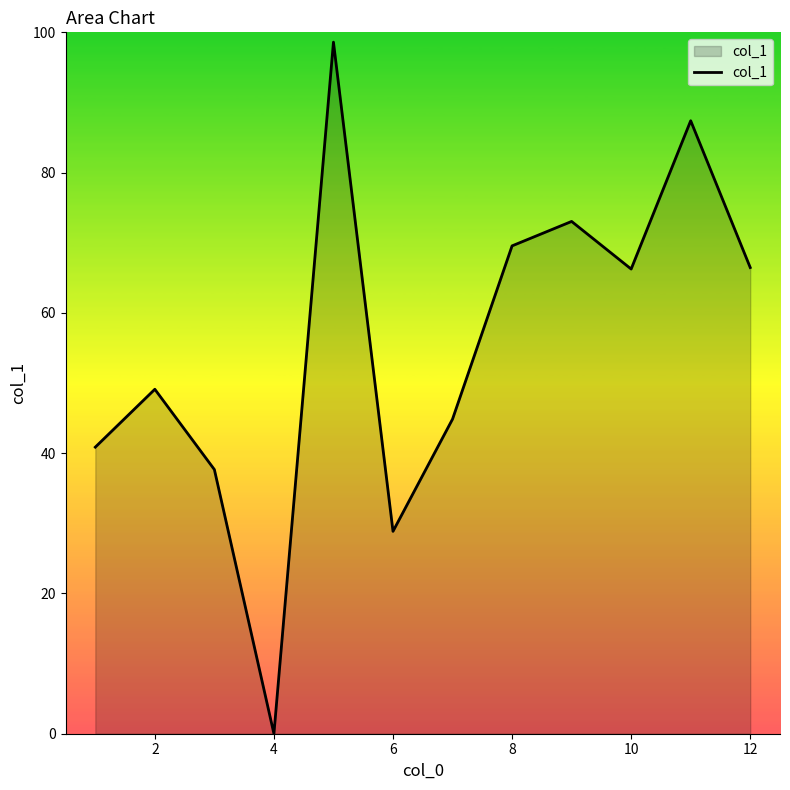

What is the average value?

55.2